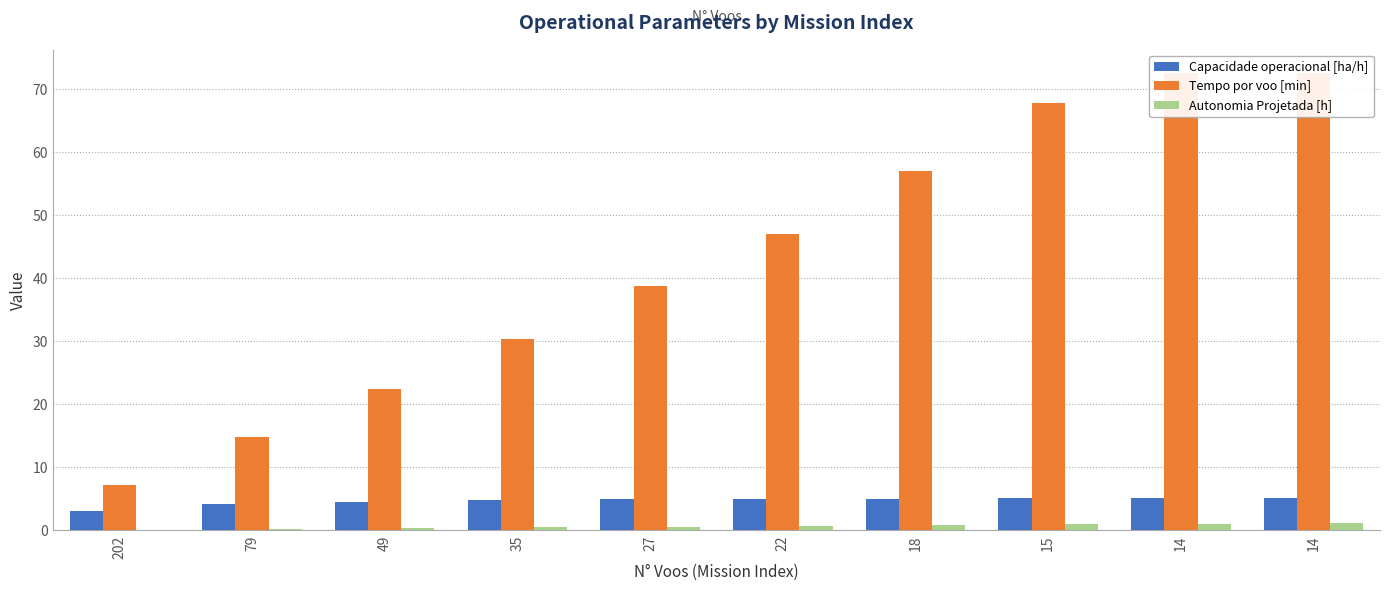

Does the chart contain stacked bars?

No